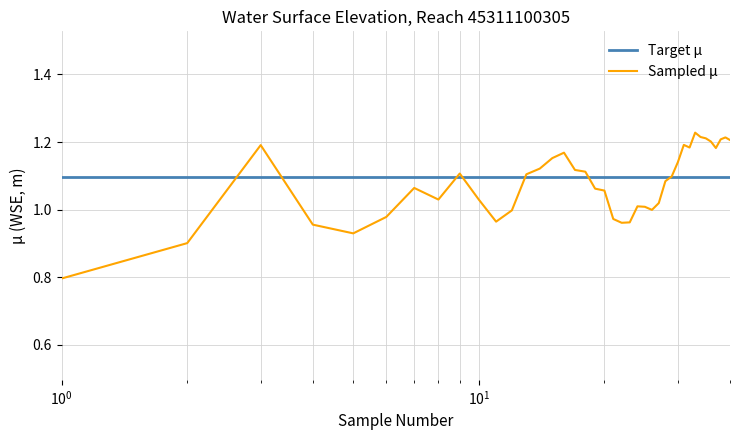

Rank the series by their maximum value, from lowest to highest.

Target μ, Sampled μ